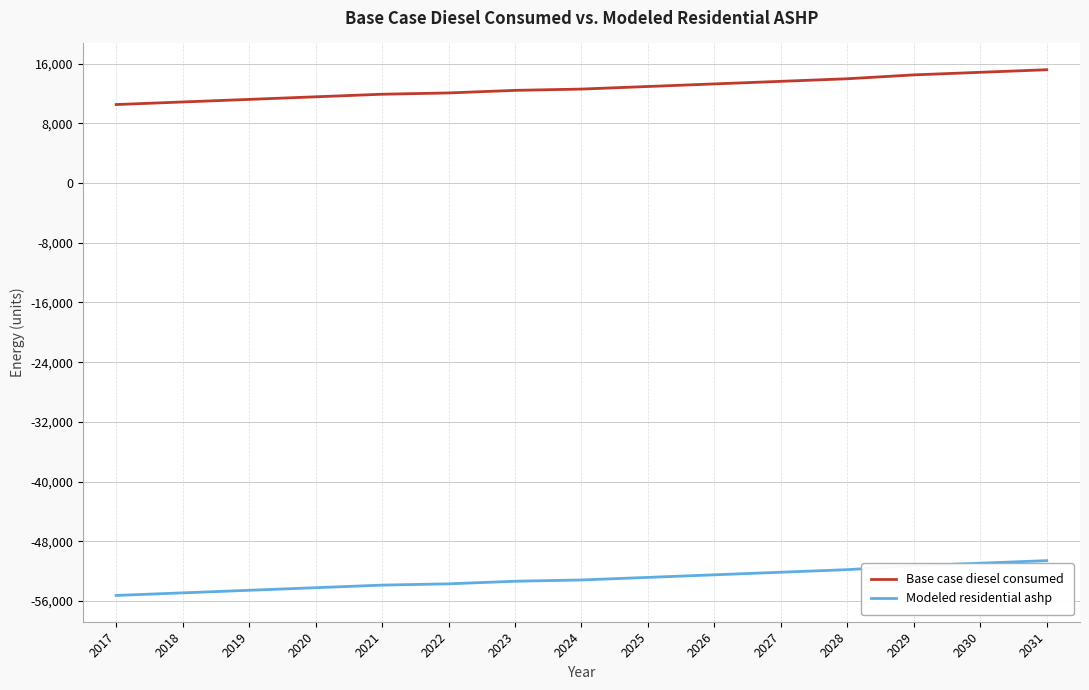

True or false: Base case diesel consumed and Modeled residential ashp intersect in this chart.

False